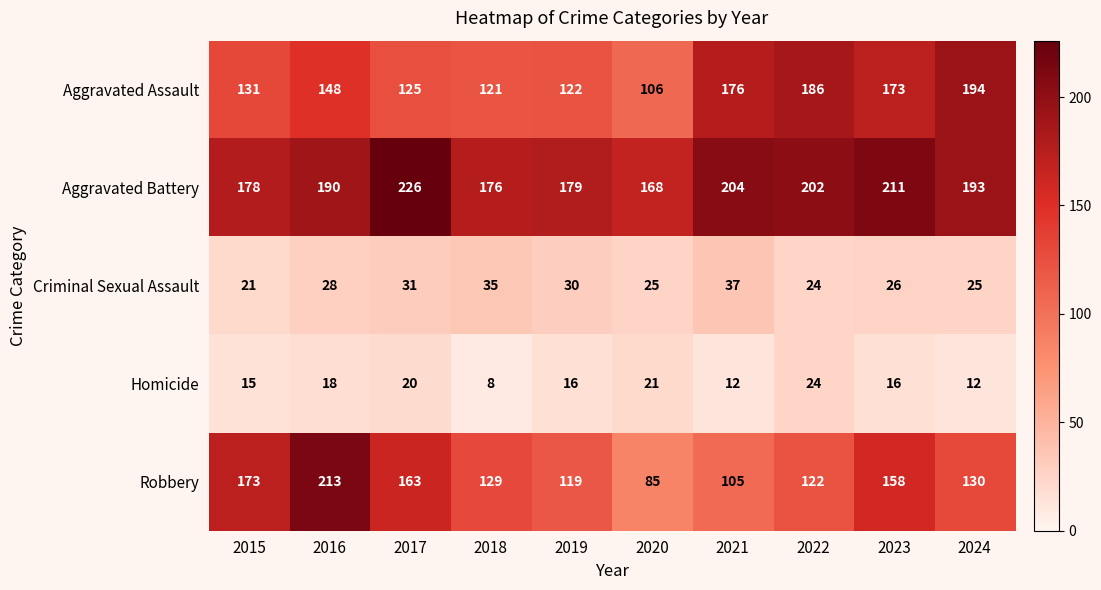

The value of Robbery at 2022 is 187. True or false?

False